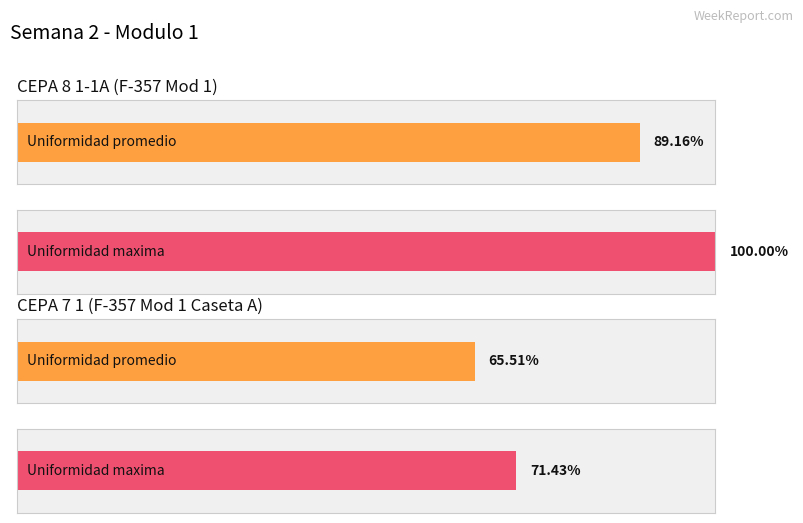

The CEPA 7 1 Promedio series shows 619.4 at 2. True or false?

False